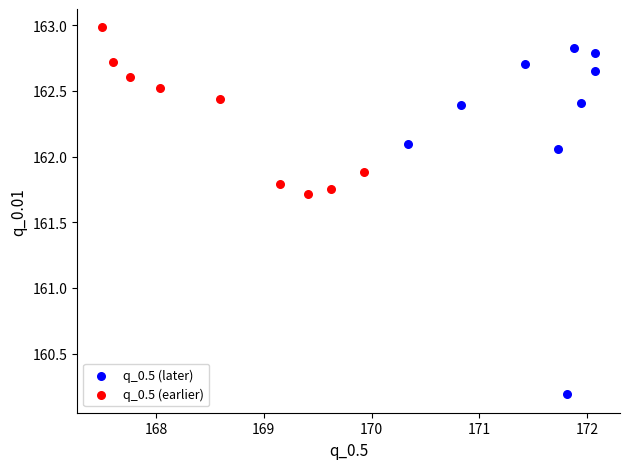

Which series has the largest Y range (max minus min)?

q_0.5 (later)